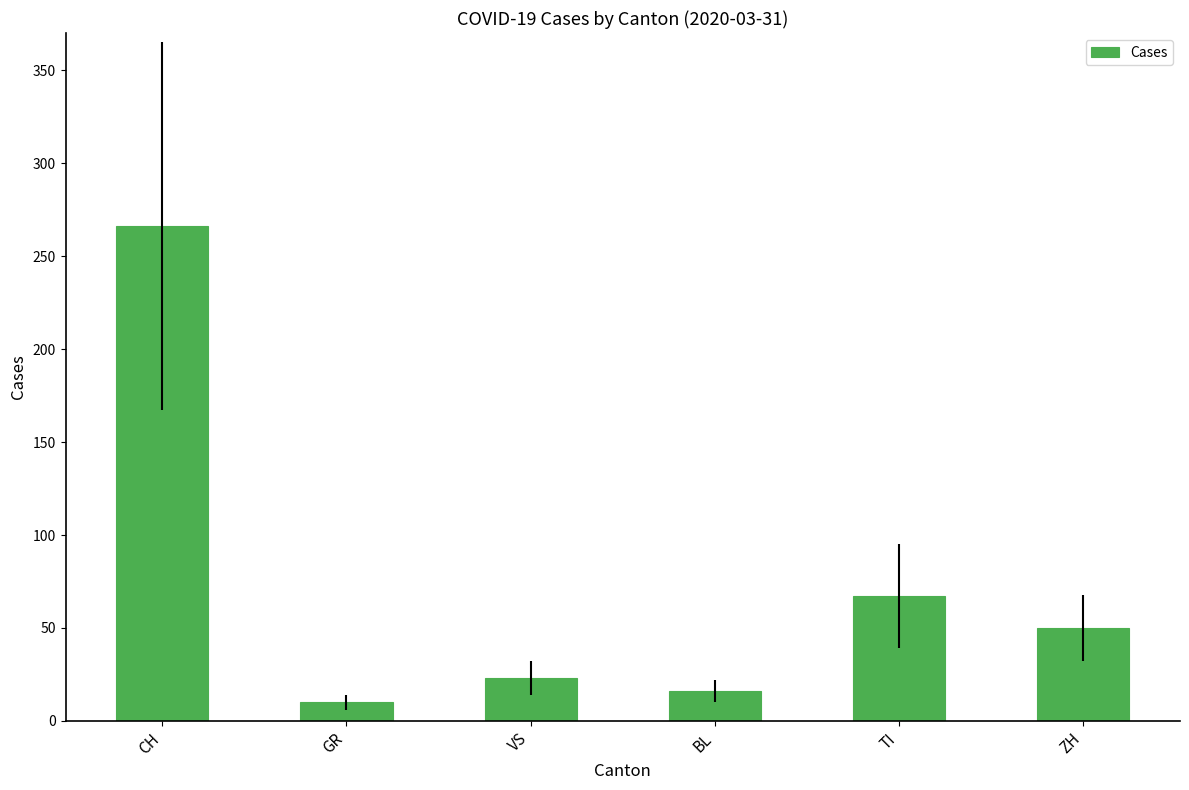

What is the difference between the values at CH and TI?

199